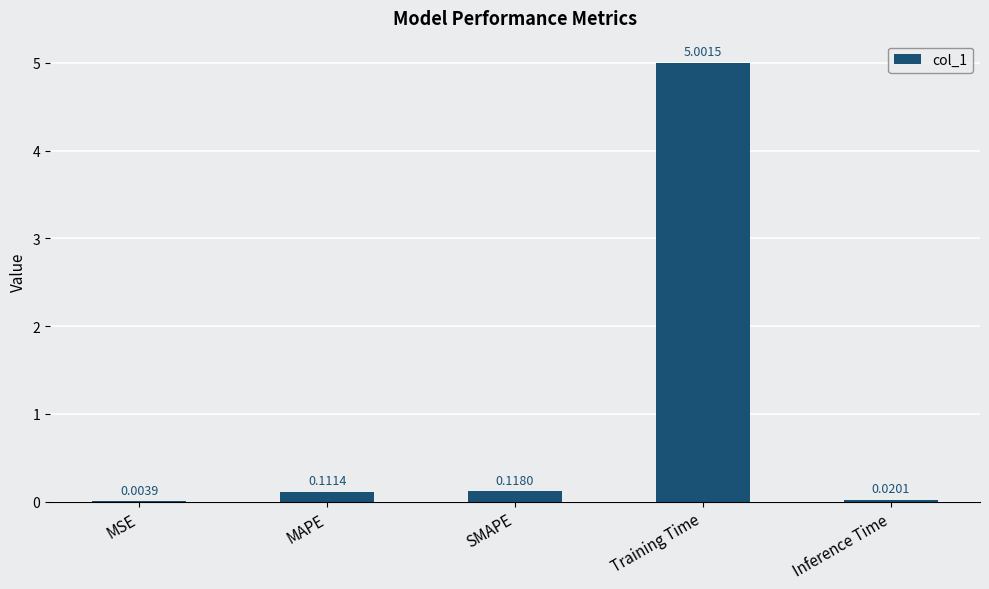

What is the sum of the values at SMAPE and Training Time?

5.1